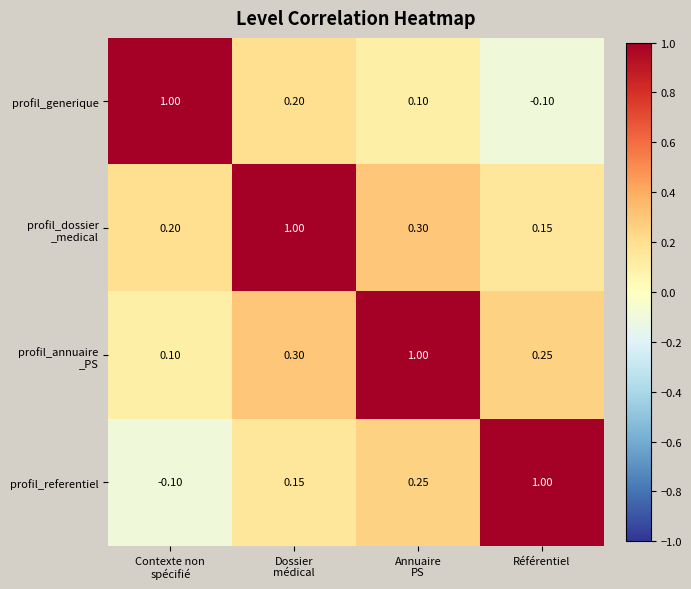

How many series are shown in this chart?

4